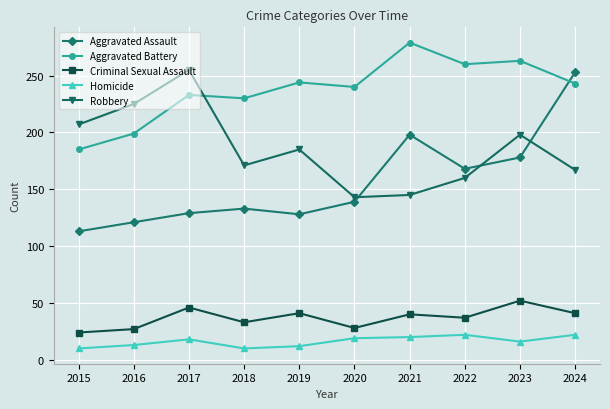

Count the number of data series in this chart.

5